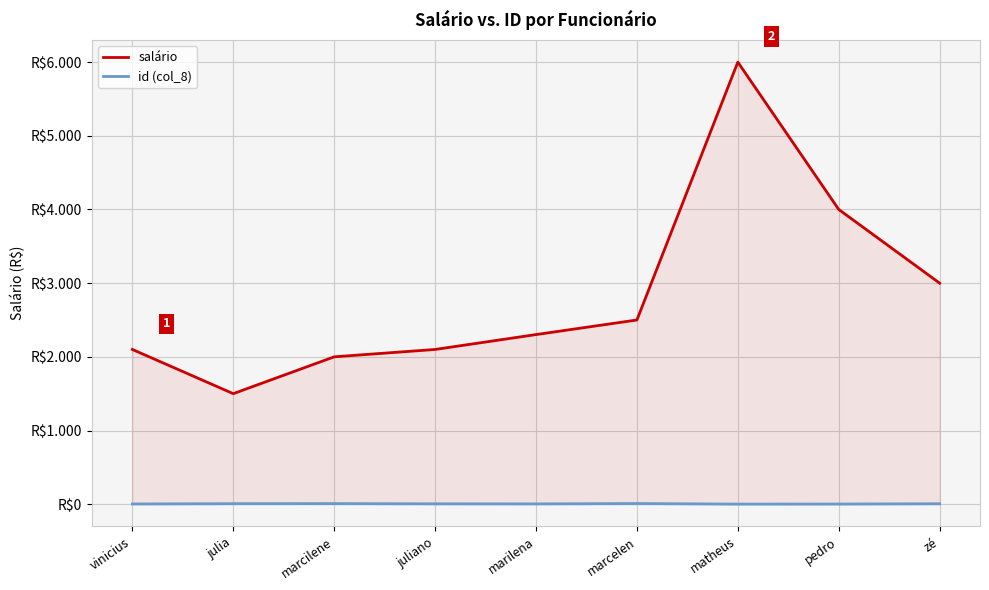

Where is the first local maximum for id (col_8)?

marcilene